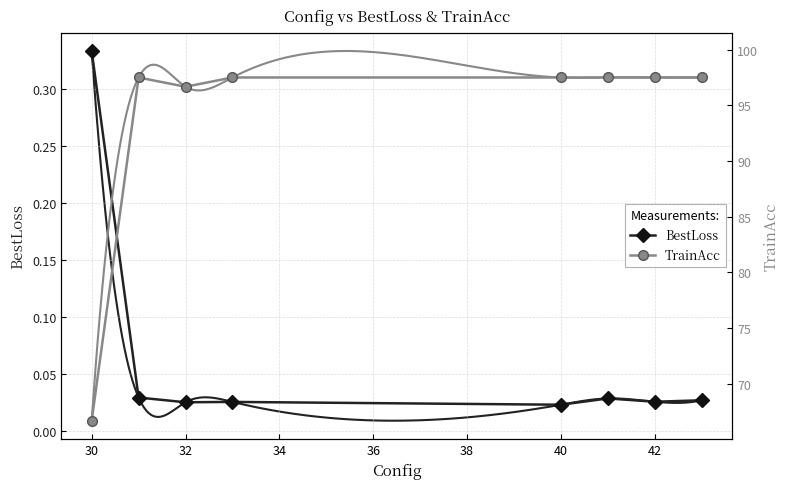

Which category has the highest value in the BestLoss series?

30